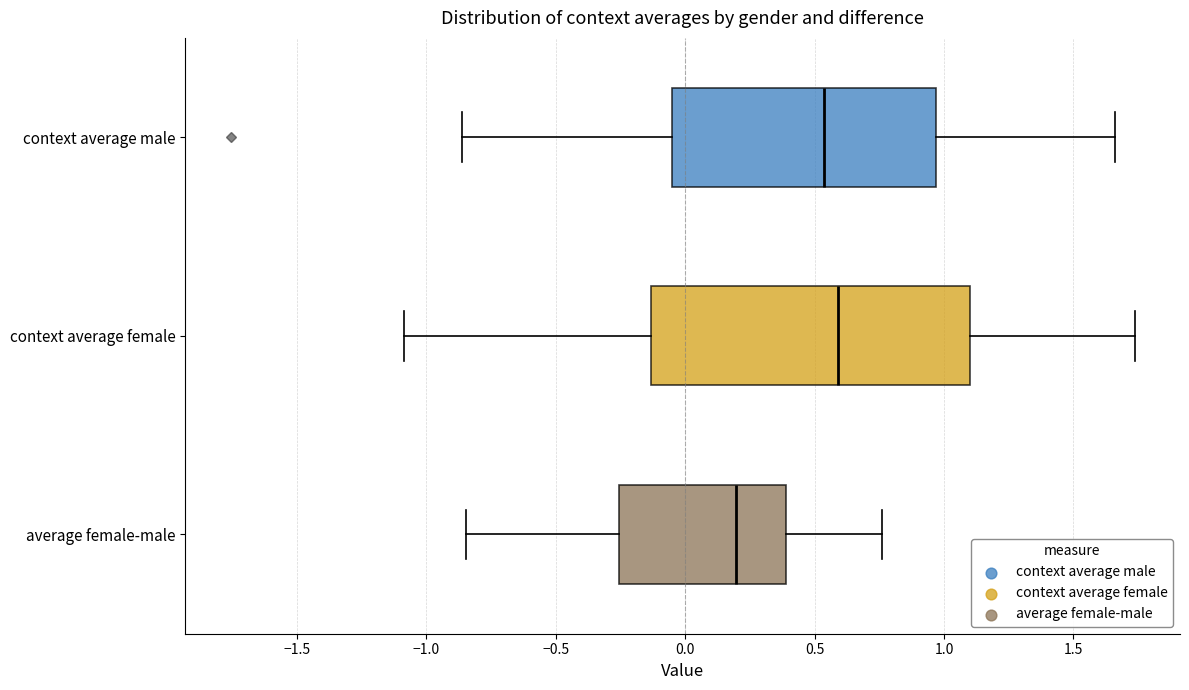

Which box is the widest, from its left edge to its right edge?

context average female